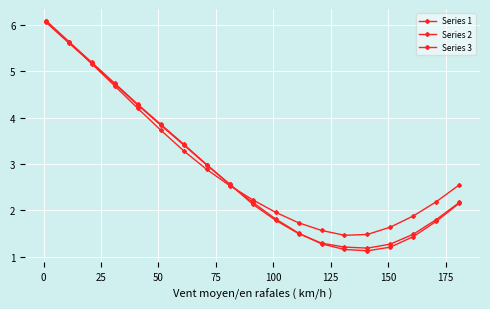

How many data points in Series 3 are above 2?

11